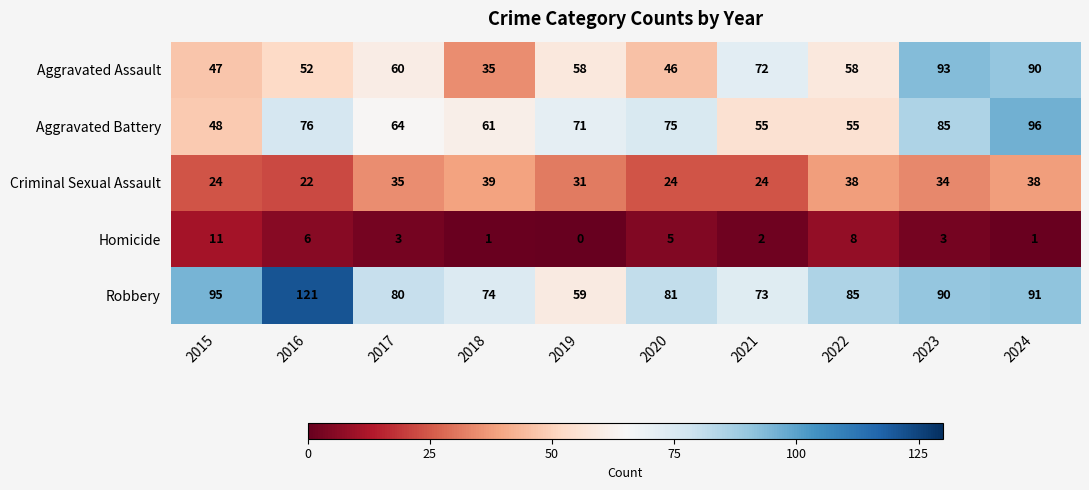

Rank the series at 2020 from highest to lowest value.

Robbery, Aggravated Battery, Aggravated Assault, Criminal Sexual Assault, Homicide